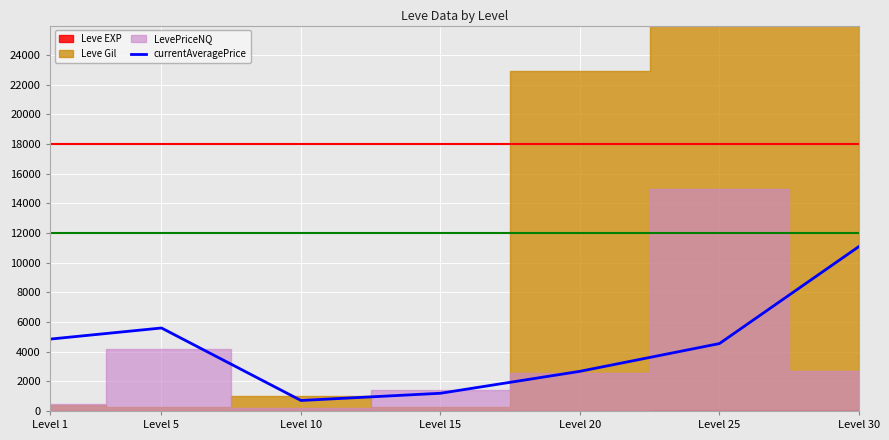

Where is currentAveragePrice nearest to the value 5901?

Level 5